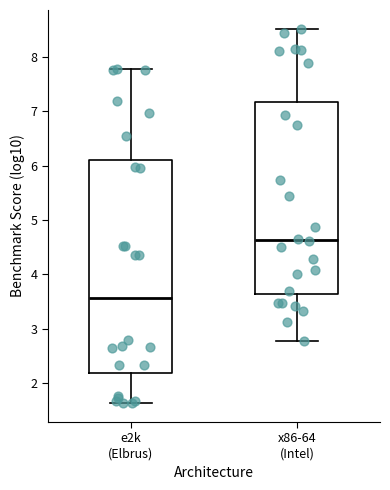

Reading left to right, transcribe this box plot: for each box, give where its median line is, the range the box spans, and where its two whiskers end, as read against the y-axis. The values are not printed on the chart, so give them approximately, as read against the axis.

e2k (Elbrus): median 3.6, box 2.2 to 6.1, whiskers 1.6 to 7.8
x86-64 (Intel): median 4.6, box 3.6 to 7.2, whiskers 2.8 to 8.5